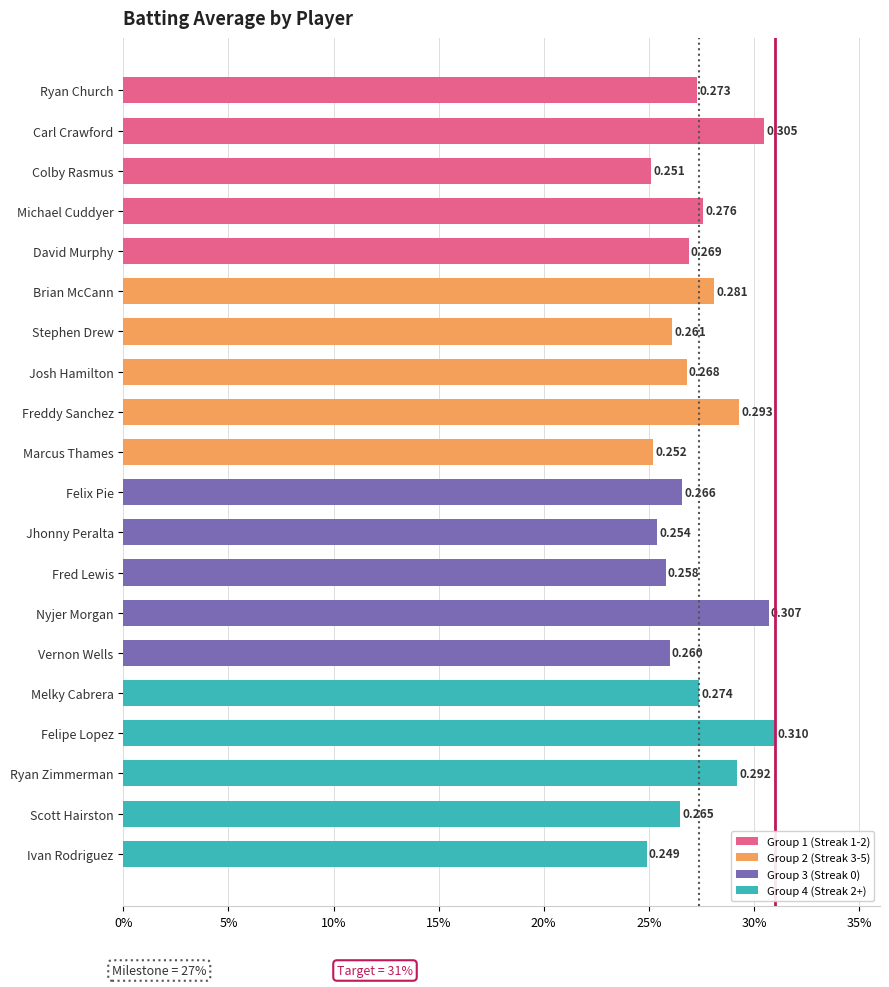

Rank the categories by value from lowest to highest.

Ivan Rodriguez, Colby Rasmus, Marcus Thames, Jhonny Peralta, Fred Lewis, Vernon Wells, Stephen Drew, Scott Hairston, Felix Pie, Josh Hamilton, David Murphy, Ryan Church, Melky Cabrera, Michael Cuddyer, Brian McCann, Ryan Zimmerman, Freddy Sanchez, Carl Crawford, Nyjer Morgan, Felipe Lopez